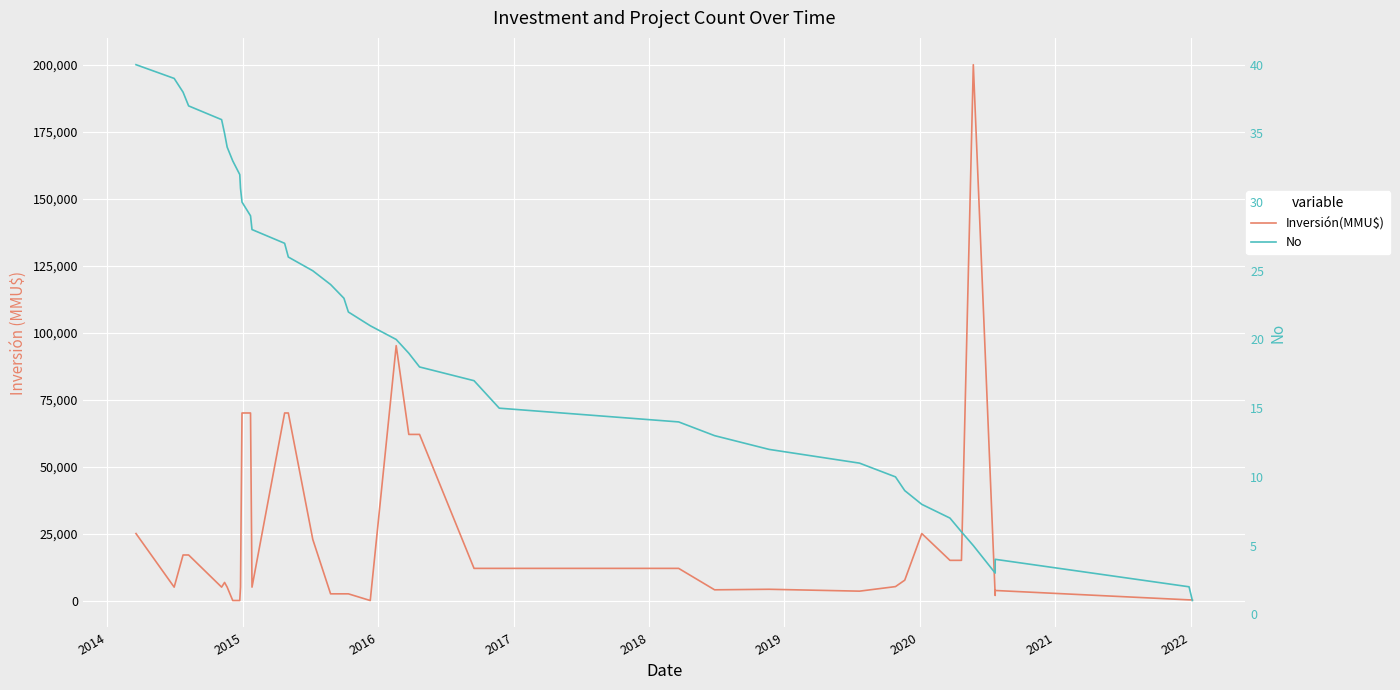

In Inversión(MMU$), how many points are lower than both neighbors (excluding endpoints)?

7